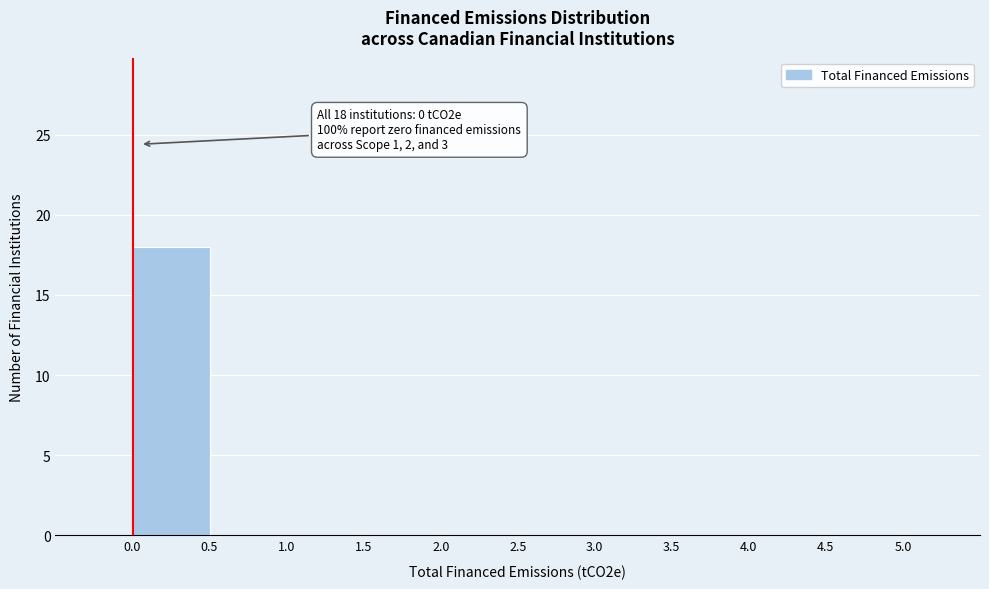

Which range on the x-axis has the tallest bar?

0.0 to 0.5